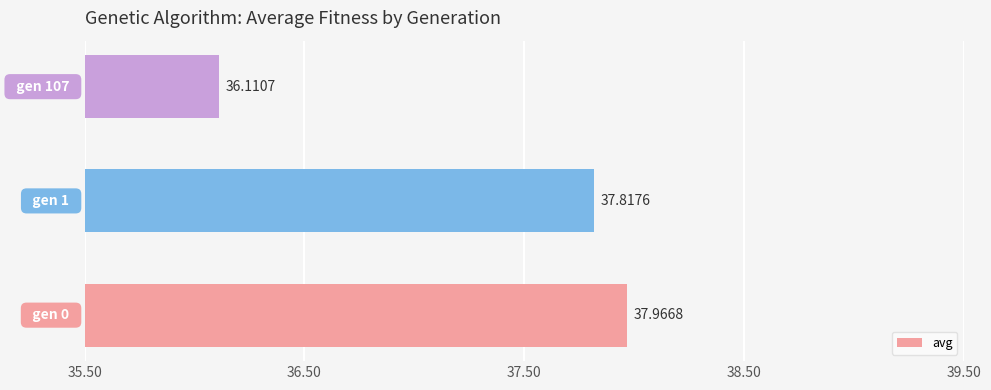

What is the difference between the second highest and minimum values?

1.7